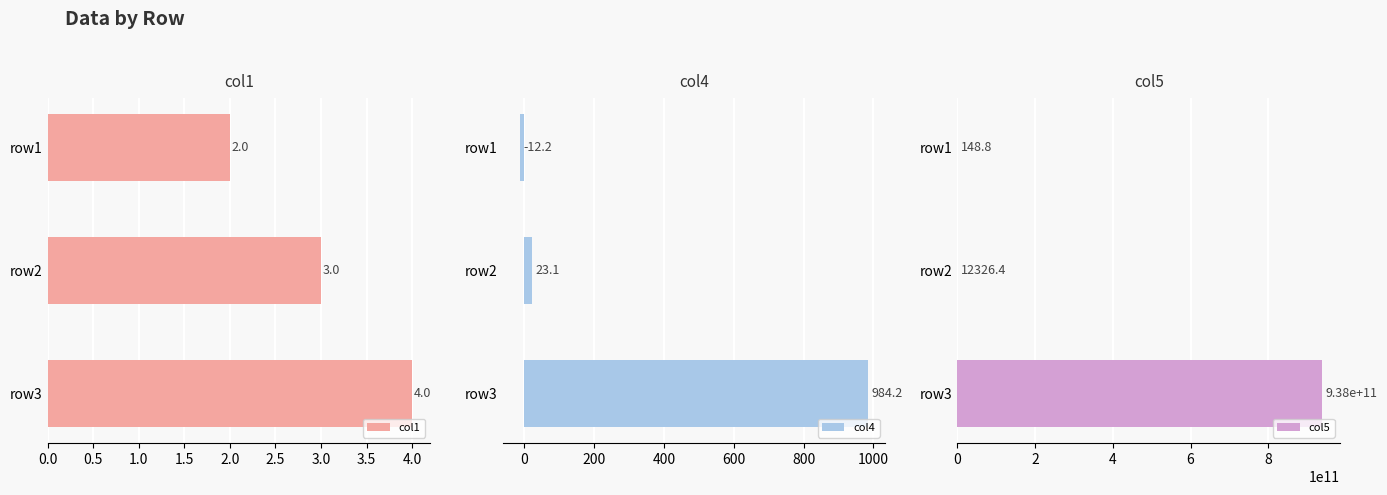

The value of col1 at row2 is 1. True or false?

False